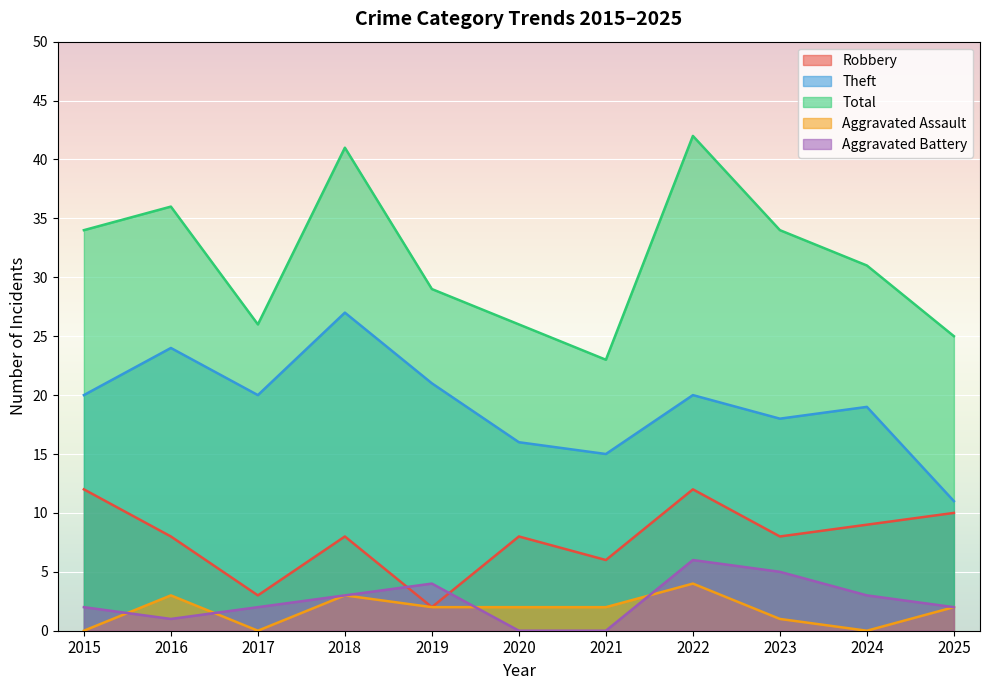

What are all the series names shown in the legend?

Robbery, Theft, Total, Aggravated Assault, Aggravated Battery